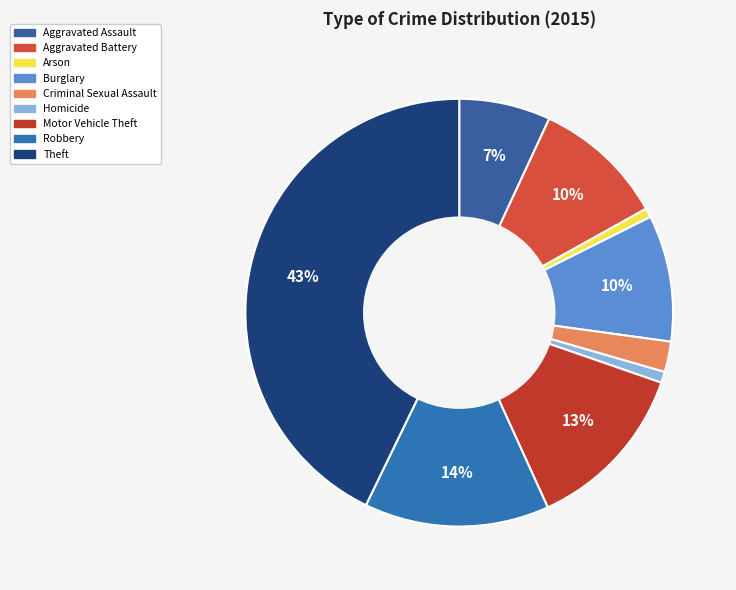

What is the change in value from Aggravated Assault to Motor Vehicle Theft?

+122